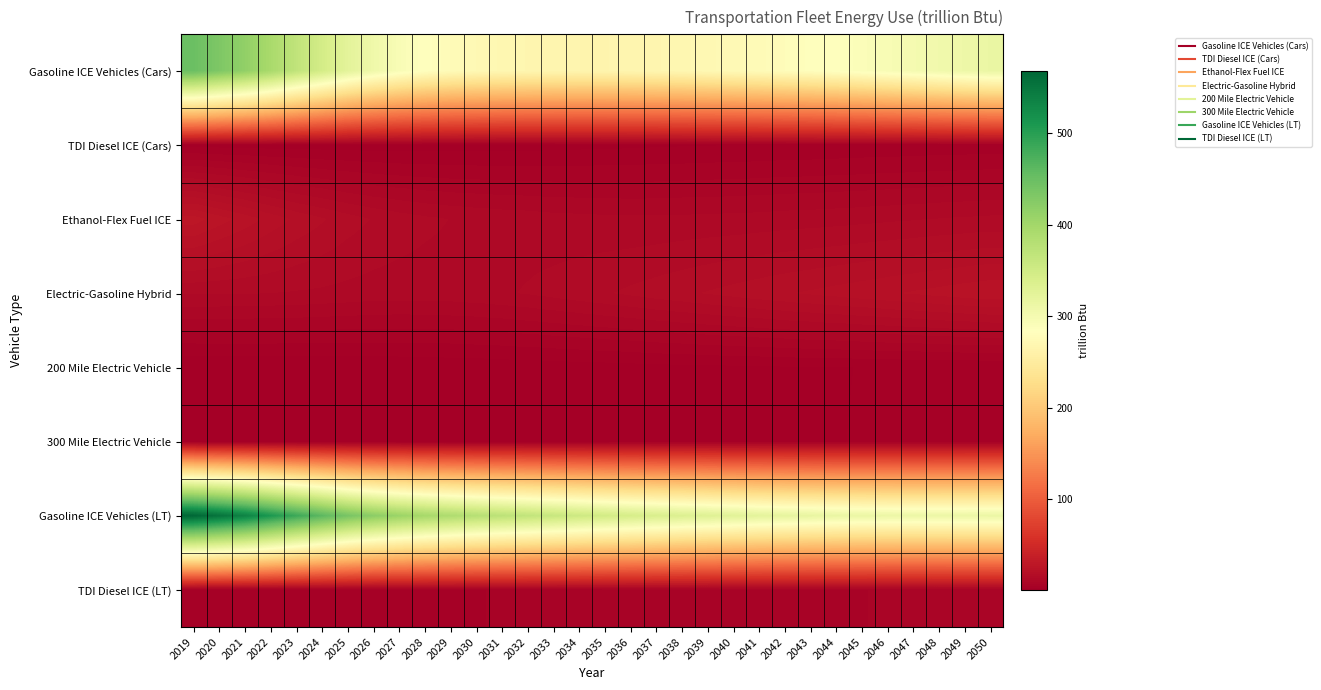

Reading right to left, list all the values displayed in this chart.

Gasoline ICE Vehicles (Cars): 2050=313.5	2049=309.1	2048=304.4	2047=299.2	2046=294.6	2045=290.0	2044=285.8	2043=282.5	2042=279.7	2041=276.6	2040=274.5	2039=272.3	2038=270.0	2037=268.3	2036=267.0	2035=266.2	2034=266.4	2033=267.0	2032=268.3	2031=270.2	2030=273.0	2029=277.1	2028=283.7	2027=293.4	2026=306.5	2025=324.0	2024=346.0	2023=367.8	2022=393.2	2021=415.1	2020=432.2	2019=448.9
TDI Diesel ICE (Cars): 2050=3.3	2049=3.2	2048=3.1	2047=3.0	2046=2.9	2045=2.8	2044=2.7	2043=2.6	2042=2.6	2041=2.4	2040=2.3	2039=2.2	2038=2.1	2037=2.0	2036=1.9	2035=1.8	2034=1.7	2033=1.6	2032=1.5	2031=1.4	2030=1.3	2029=1.3	2028=1.2	2027=1.2	2026=1.2	2025=1.3	2024=1.3	2023=1.3	2022=1.4	2021=1.4	2020=1.5	2019=1.6
Ethanol-Flex Fuel ICE: 2050=13.9	2049=13.8	2048=13.5	2047=13.3	2046=13.1	2045=12.8	2044=12.6	2043=12.5	2042=12.3	2041=12.1	2040=12.0	2039=11.9	2038=11.8	2037=11.7	2036=11.7	2035=11.8	2034=11.9	2033=12.1	2032=12.4	2031=12.7	2030=13.0	2029=13.4	2028=13.9	2027=14.6	2026=15.5	2025=16.7	2024=18.2	2023=19.6	2022=21.5	2021=23.6	2020=25.6	2019=27.8
Electric-Gasoline Hybrid: 2050=24.1	2049=23.6	2048=23.1	2047=22.6	2046=22.1	2045=21.5	2044=21.0	2043=20.4	2042=19.9	2041=19.3	2040=18.7	2039=18.1	2038=17.4	2037=16.8	2036=16.1	2035=15.5	2034=14.8	2033=14.2	2032=13.6	2031=13.2	2030=12.8	2029=12.5	2028=12.4	2027=12.4	2026=12.5	2025=12.7	2024=13.0	2023=13.2	2022=13.4	2021=13.6	2020=13.6	2019=13.6
200 Mile Electric Vehicle: 2050=2.7	2049=2.6	2048=2.6	2047=2.5	2046=2.4	2045=2.4	2044=2.3	2043=2.2	2042=2.2	2041=2.1	2040=2.0	2039=1.9	2038=1.8	2037=1.7	2036=1.6	2035=1.5	2034=1.4	2033=1.2	2032=1.1	2031=1.0	2030=0.9	2029=0.8	2028=0.7	2027=0.7	2026=0.6	2025=0.5	2024=0.5	2023=0.4	2022=0.4	2021=0.4	2020=0.3	2019=0.3
300 Mile Electric Vehicle: 2050=2.7	2049=2.7	2048=2.6	2047=2.5	2046=2.5	2045=2.4	2044=2.3	2043=2.2	2042=2.1	2041=2.1	2040=2.0	2039=1.8	2038=1.7	2037=1.6	2036=1.5	2035=1.4	2034=1.2	2033=1.1	2032=1.0	2031=0.8	2030=0.7	2029=0.6	2028=0.5	2027=0.4	2026=0.3	2025=0.3	2024=0.2	2023=0.2	2022=0.1	2021=0.1	2020=0.2	2019=0.2
Gasoline ICE Vehicles (LT): 2050=312.2	2049=311.7	2048=311.5	2047=311.3	2046=311.8	2045=312.8	2044=314.4	2043=316.7	2042=319.7	2041=322.9	2040=327.1	2039=331.1	2038=334.8	2037=338.8	2036=343.4	2035=348.4	2034=354.4	2033=360.5	2032=366.9	2031=372.8	2030=379.2	2029=387.5	2028=396.2	2027=406.9	2026=420.6	2025=438.1	2024=461.4	2023=485.4	2022=510.2	2021=535.6	2020=552.9	2019=568.1
TDI Diesel ICE (LT): 2050=7.2	2049=7.1	2048=7.0	2047=6.9	2046=6.9	2045=6.8	2044=6.7	2043=6.6	2042=6.5	2041=6.4	2040=6.2	2039=6.1	2038=6.0	2037=5.8	2036=5.6	2035=5.5	2034=5.3	2033=5.1	2032=4.9	2031=4.7	2030=4.5	2029=4.3	2028=4.1	2027=3.9	2026=3.7	2025=3.5	2024=3.3	2023=3.2	2022=3.0	2021=2.9	2020=2.7	2019=2.6